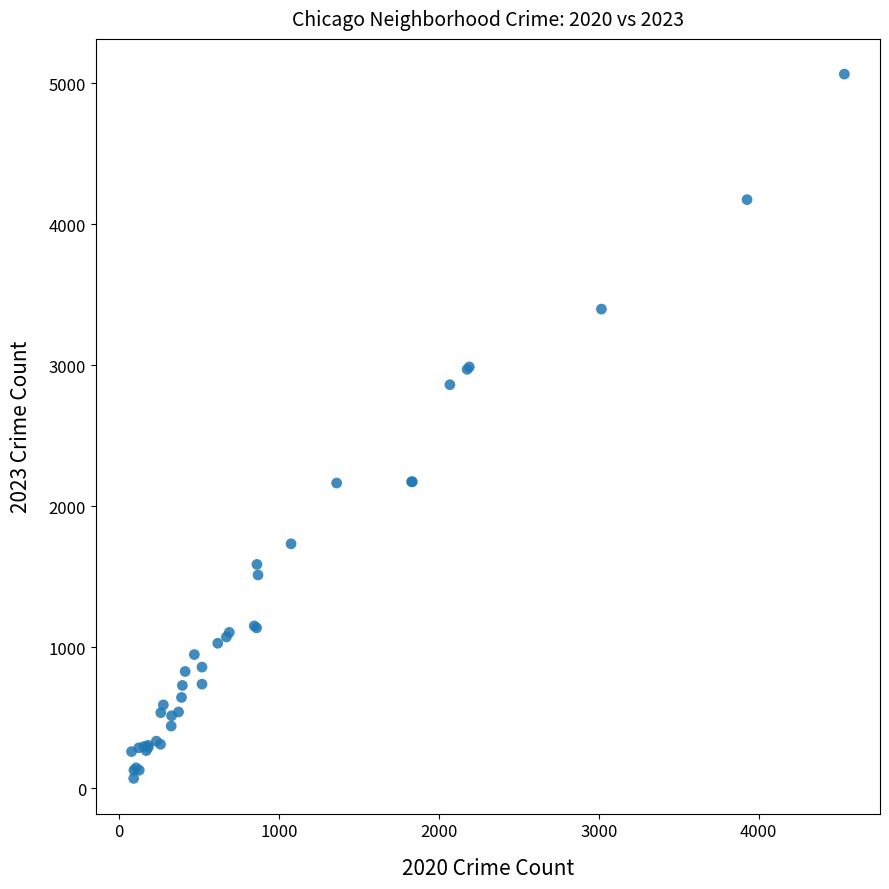

What Y value in the scatter plot is closest to 2567?

2862